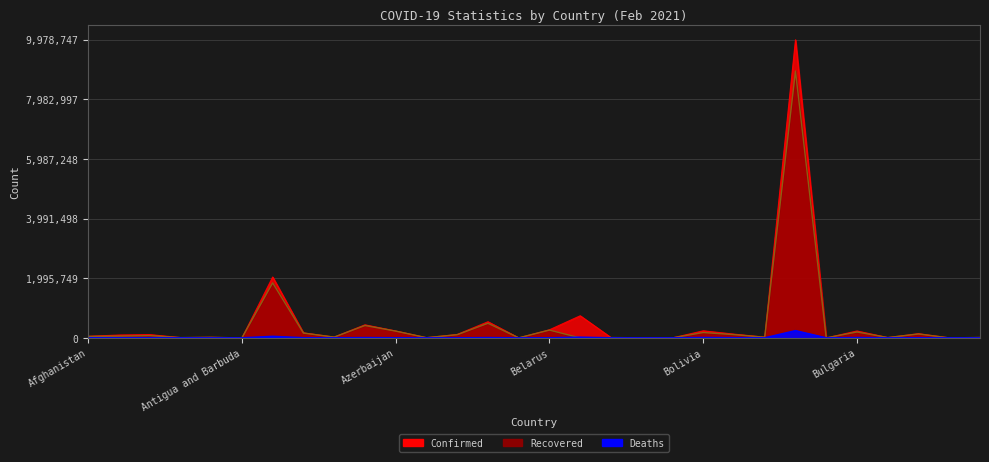

Reading right to left, transcribe all the data shown in this chart.

Confirmed: Cabo Verde=14848	Burundi=1855	Burma=141690	Burkina Faso=11672	Bulgaria=232096	Brunei=185	Brazil=9978747	Botswana=25802	Bosnia and Herzegovina=126781	Bolivia=237706	Bhutan=866	Benin=5143	Belize=12188	Belgium=741205	Belarus=272273	Barbados=2457	Bangladesh=541877	Bahrain=115057	Bahamas=8383	Azerbaijan=232491	Austria=437874	Australia=28912	Armenia=169597	Argentina=2039124	Antigua and Barbuda=486	Angola=20389	Andorra=10555	Algeria=111069	Albania=95726	Afghanistan=55540
Recovered: Cabo Verde=14338	Burundi=773	Burma=130944	Burkina Faso=11012	Bulgaria=198324	Brunei=178	Brazil=8933402	Botswana=21893	Bosnia and Herzegovina=109274	Bolivia=180155	Bhutan=856	Benin=4119	Belize=11682	Belgium=0	Belarus=261568	Barbados=1698	Bangladesh=489254	Bahrain=107016	Bahamas=7071	Azerbaijan=227116	Austria=415221	Australia=26134	Armenia=161476	Argentina=1842878	Antigua and Barbuda=206	Angola=18929	Andorra=10022	Algeria=76330	Albania=59684	Afghanistan=48626
Deaths: Cabo Verde=141	Burundi=3	Burma=3192	Burkina Faso=138	Bulgaria=9703	Brunei=3	Brazil=242090	Botswana=226	Bosnia and Herzegovina=4949	Bolivia=11274	Bhutan=1	Benin=65	Belize=313	Belgium=21750	Belarus=1876	Barbados=28	Bangladesh=8314	Bahrain=410	Bahamas=179	Azerbaijan=3187	Austria=8290	Australia=909	Armenia=3155	Argentina=50616	Antigua and Barbuda=10	Angola=494	Andorra=107	Algeria=2945	Albania=1600	Afghanistan=2428